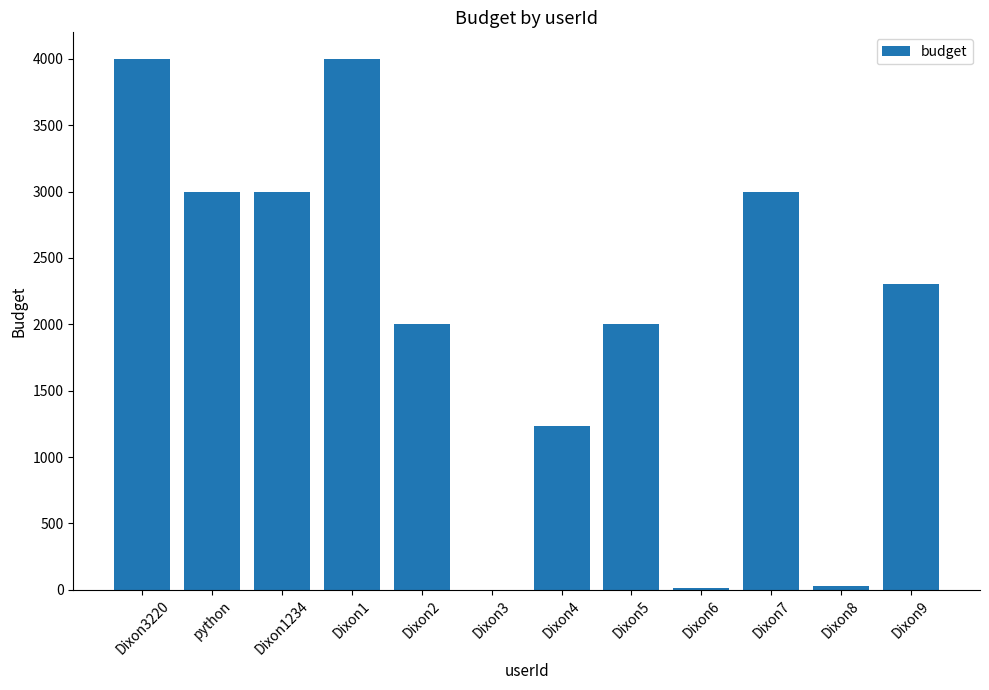

Count the number of categories in the chart.

12